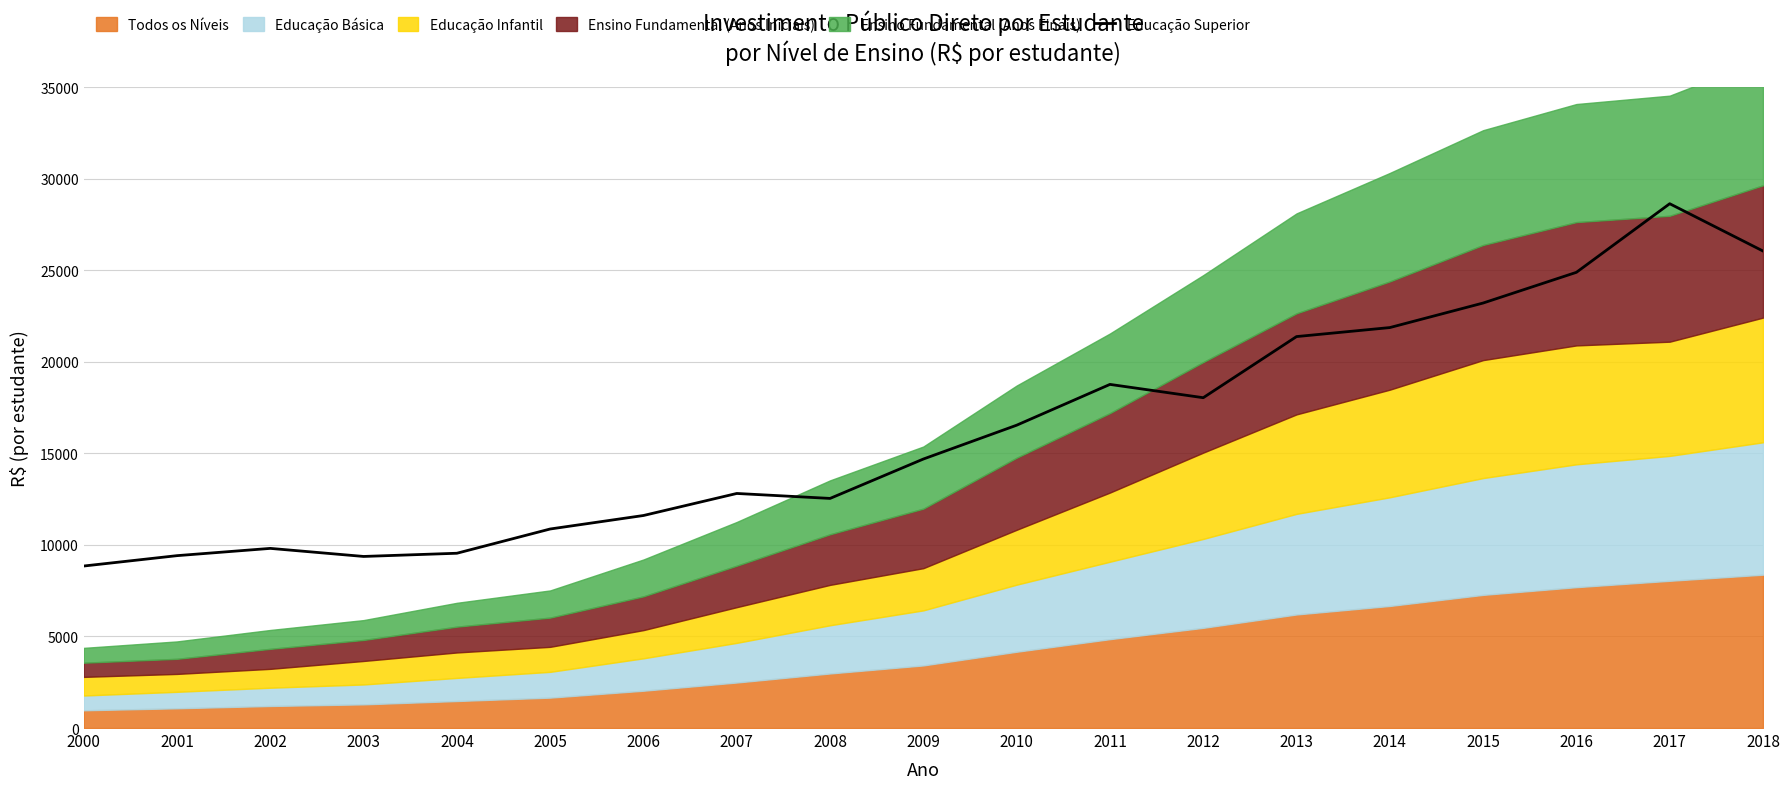

Where does the data first go above 14693?

2009